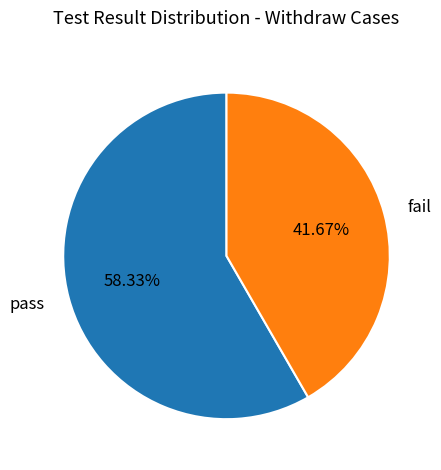

The fail slice represents 42% of the pie. True or false?

True